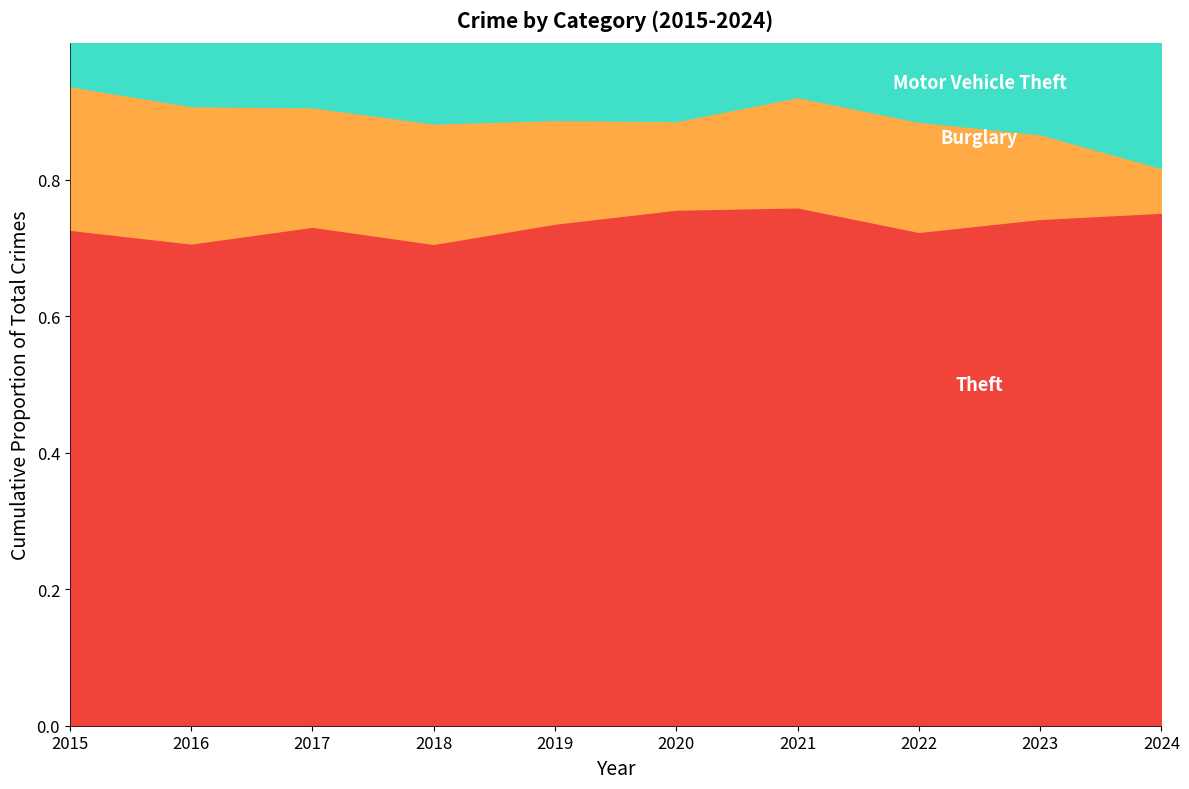

Read the Theft value at 2020, to the nearest 5.

245